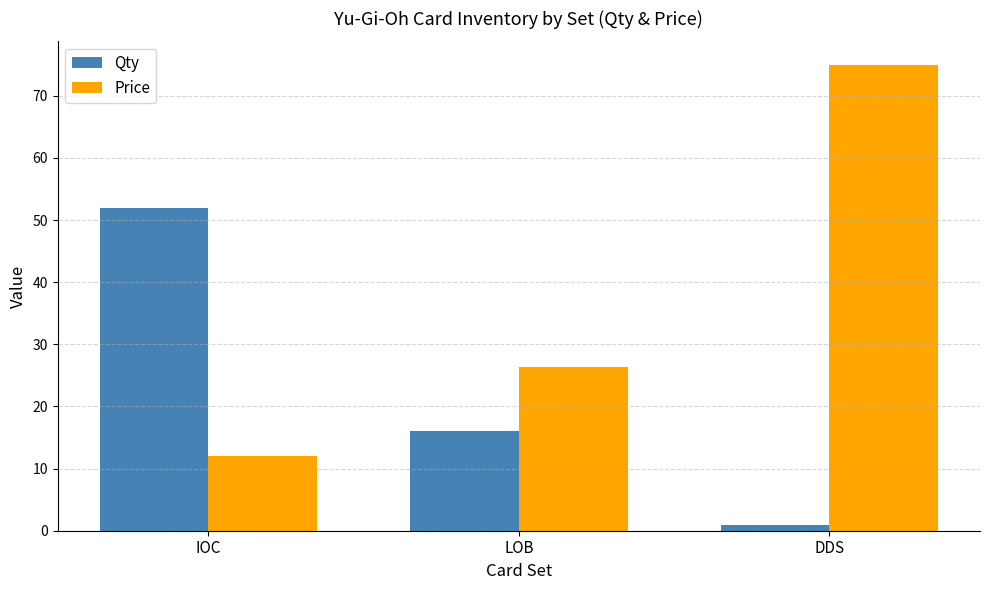

Reading right to left, list all the values displayed in this chart.

Qty: 1.0	16.0	52.0
Price: 75.0	26.3	12.0